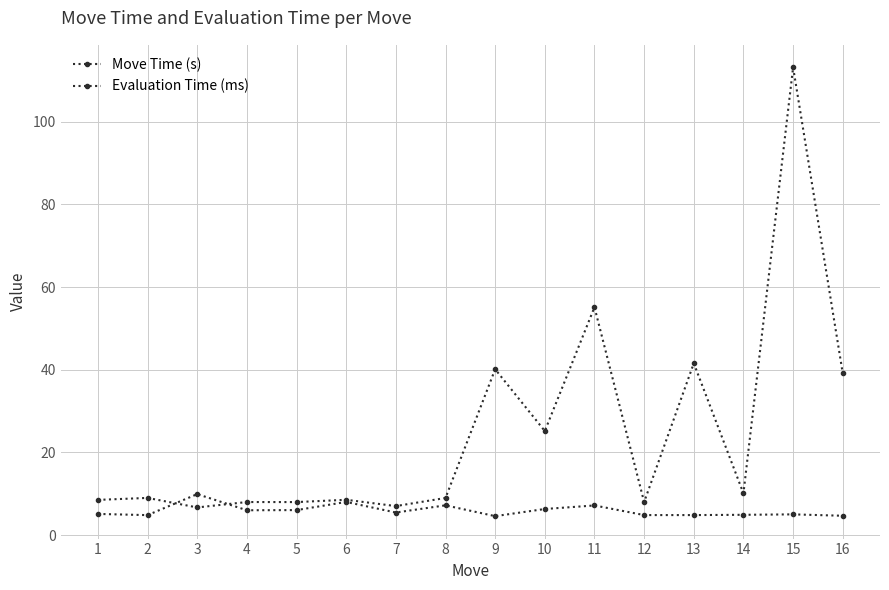

Which series has the largest total across all categories?

Evaluation Time (ms)